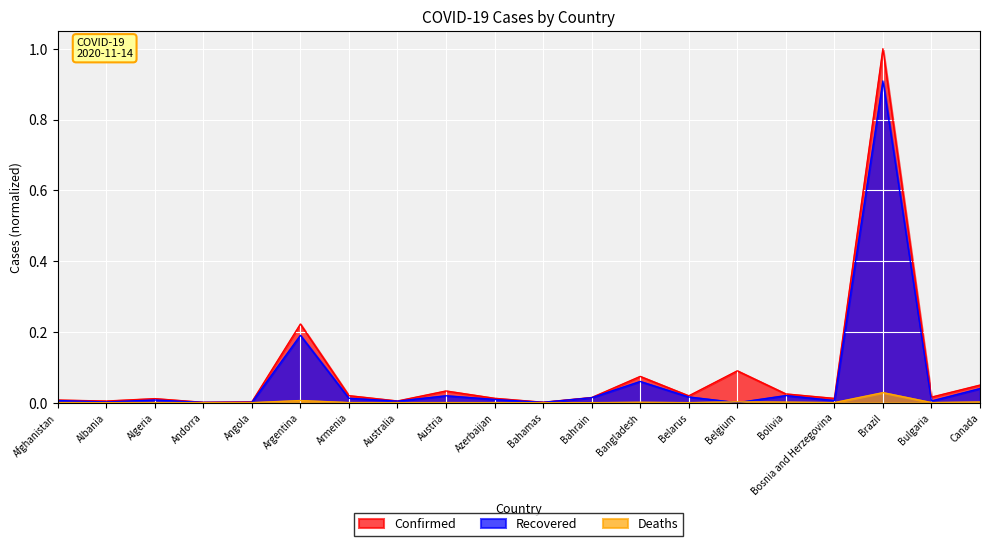

How many lines are shown in the chart?

3